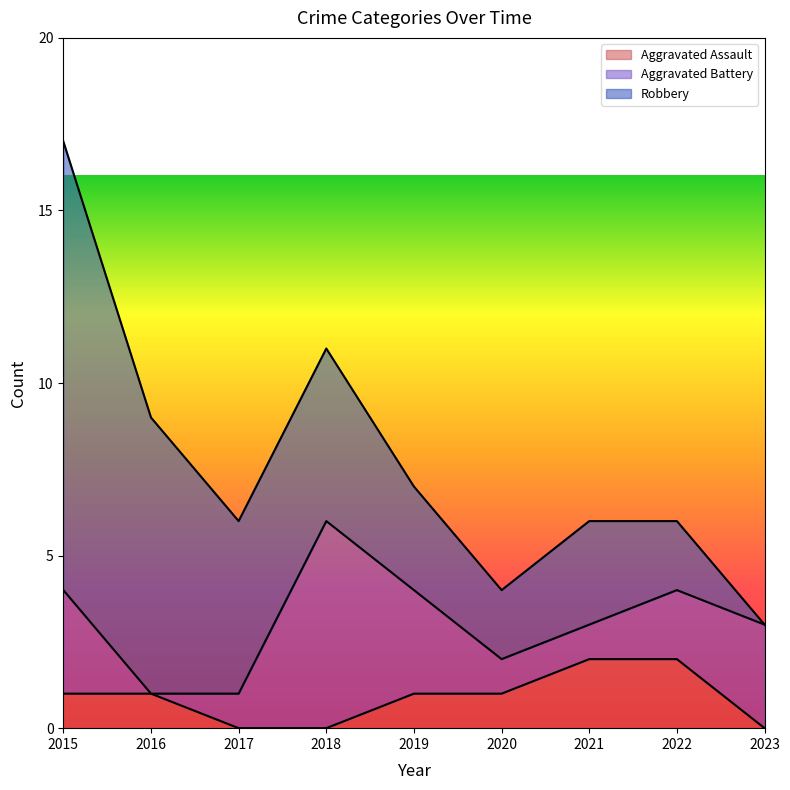

Where do Aggravated Assault and Aggravated Battery first cross each other?

2015 and 2016